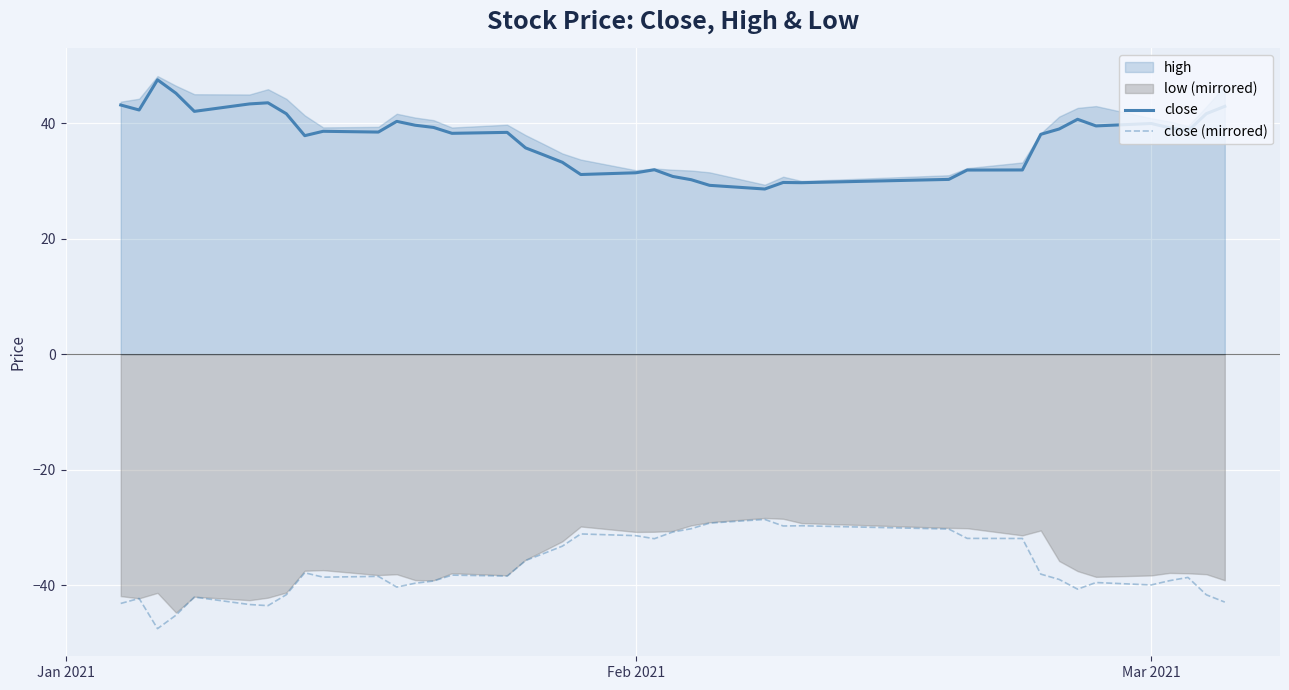

What is the minimum value for close?

28.6